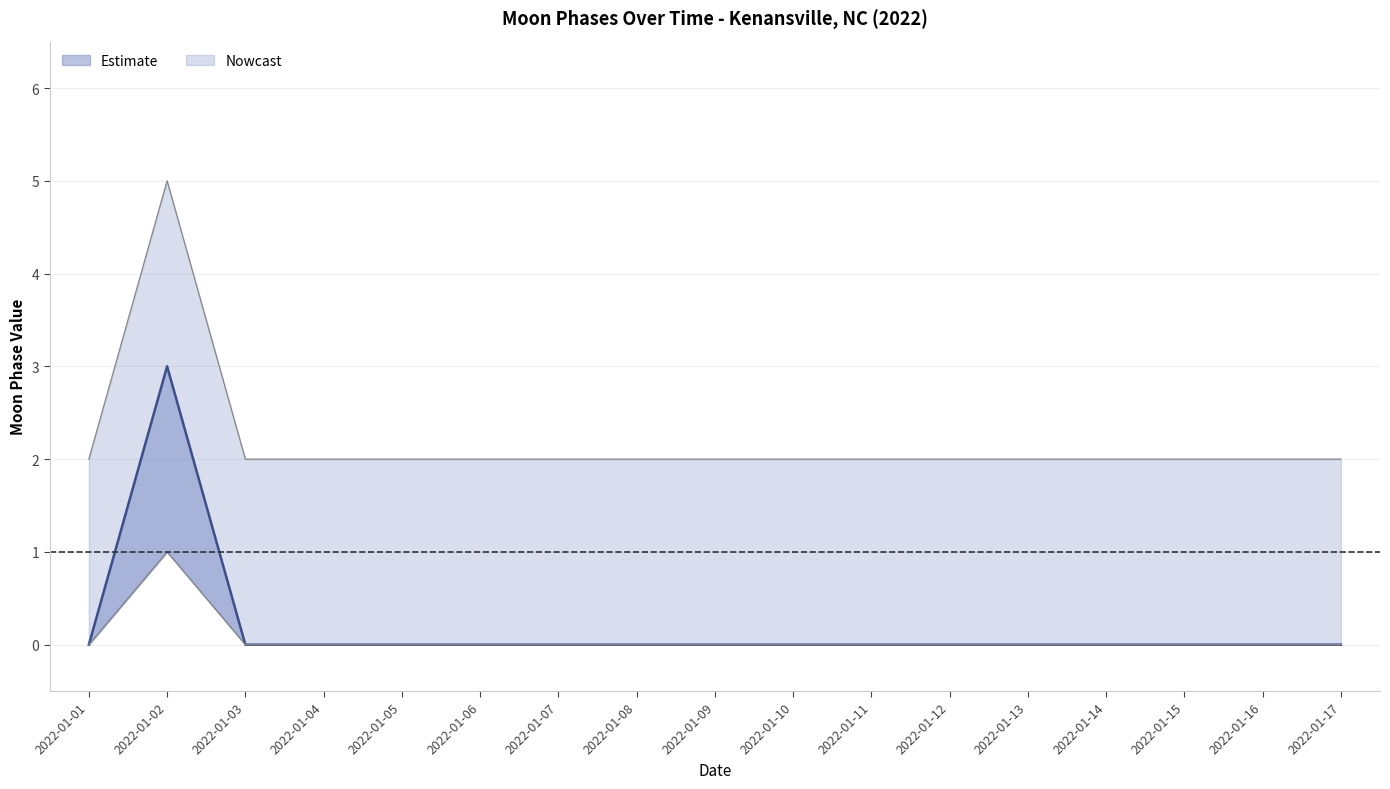

What value does the Moon Phases Lower series have at 2022-01-07?

2